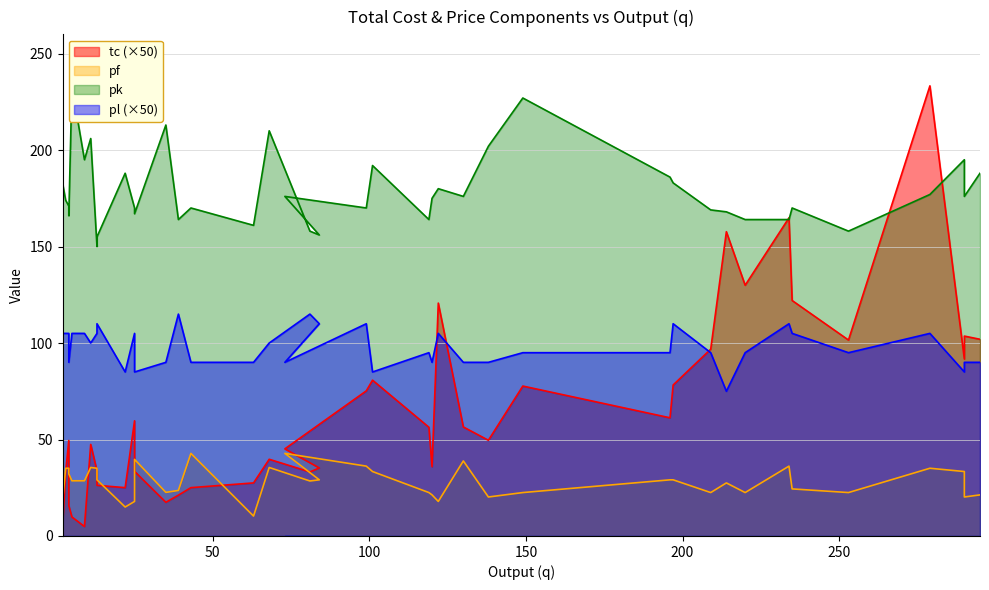

What is the difference between the highest and lowest values at 22?

173.0